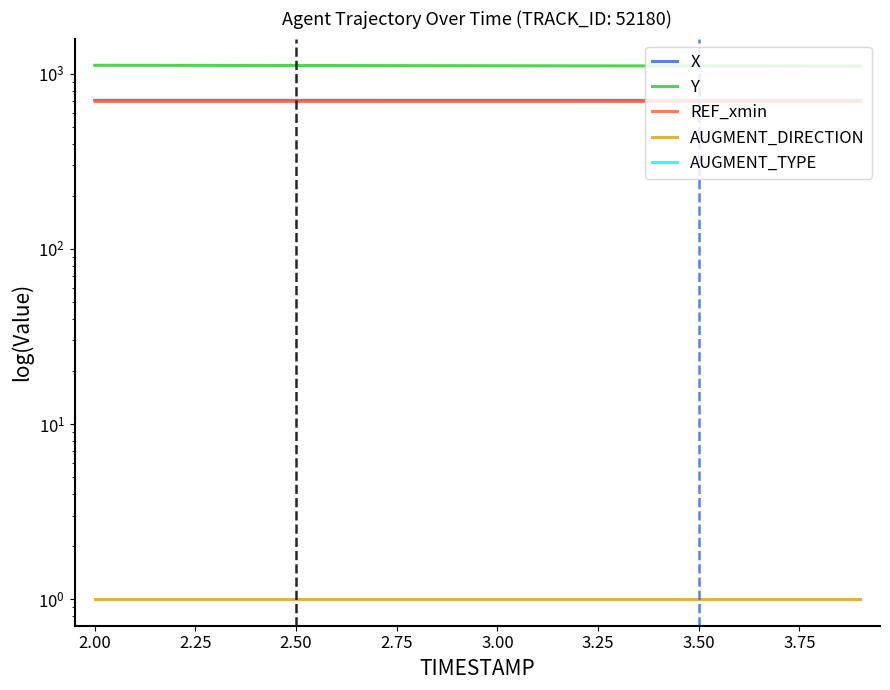

The value of AUGMENT_DIRECTION at 3.50 is 1.0. True or false?

True